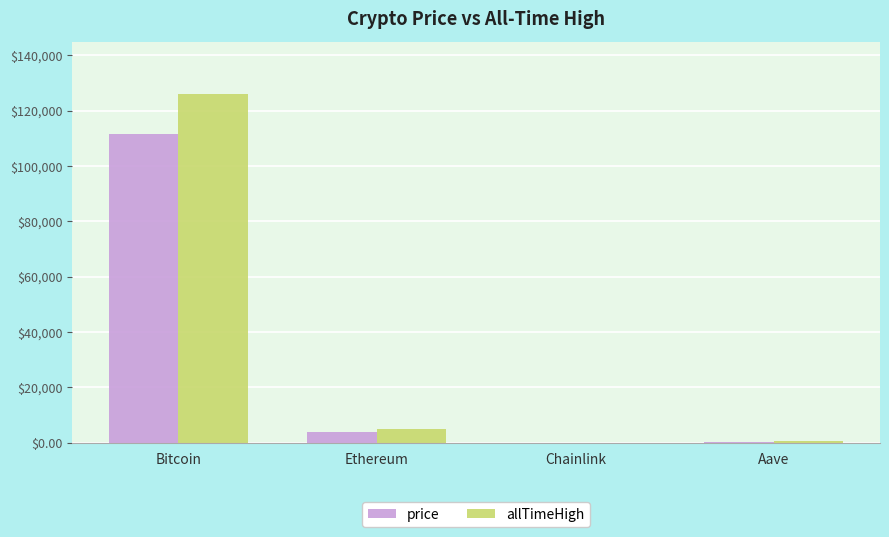

What is the difference between the price values at Ethereum and Aave?

3585.1